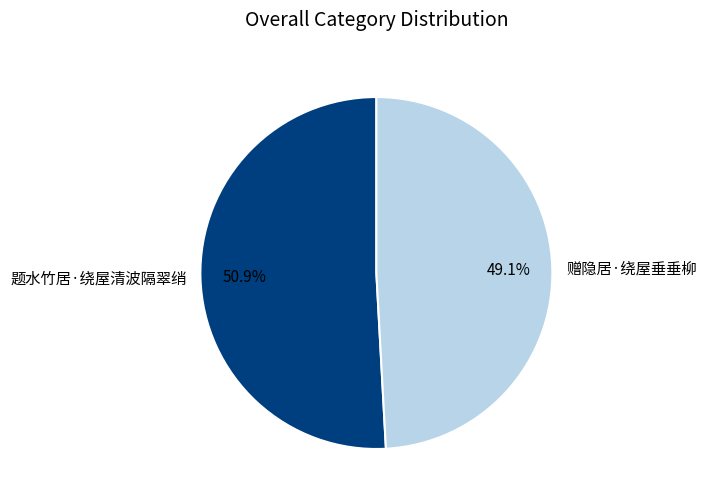

To the nearest percent, what is the difference between the largest and smallest slice percentages?

2%